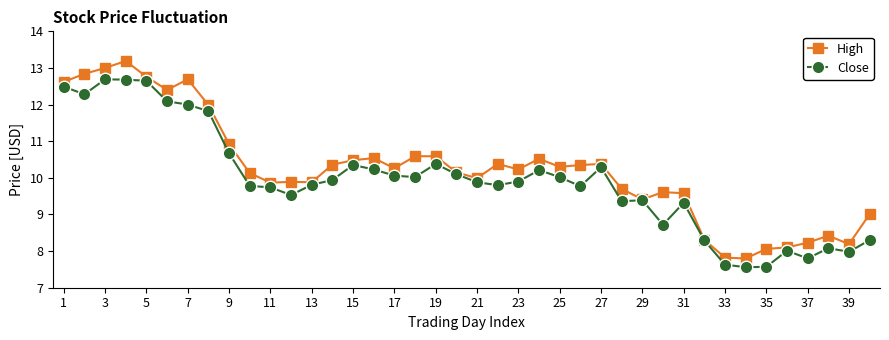

List the series in order of their peak value, highest first.

High, Close